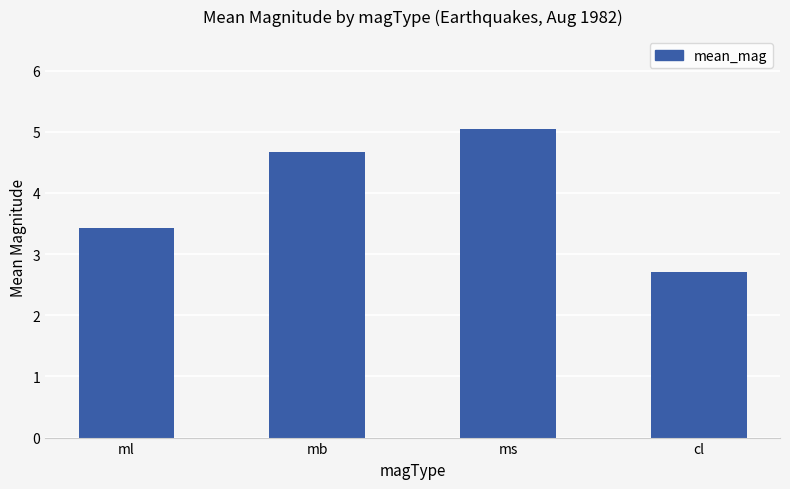

True or false: the data shows 1.6 at ml.

False